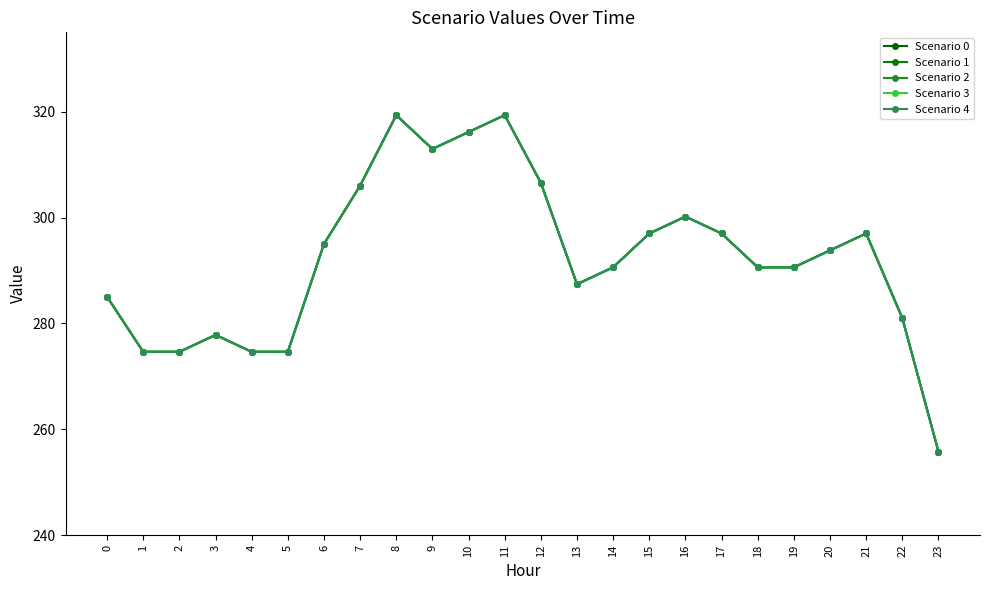

Which series has the largest total across all categories?

Scenario 0